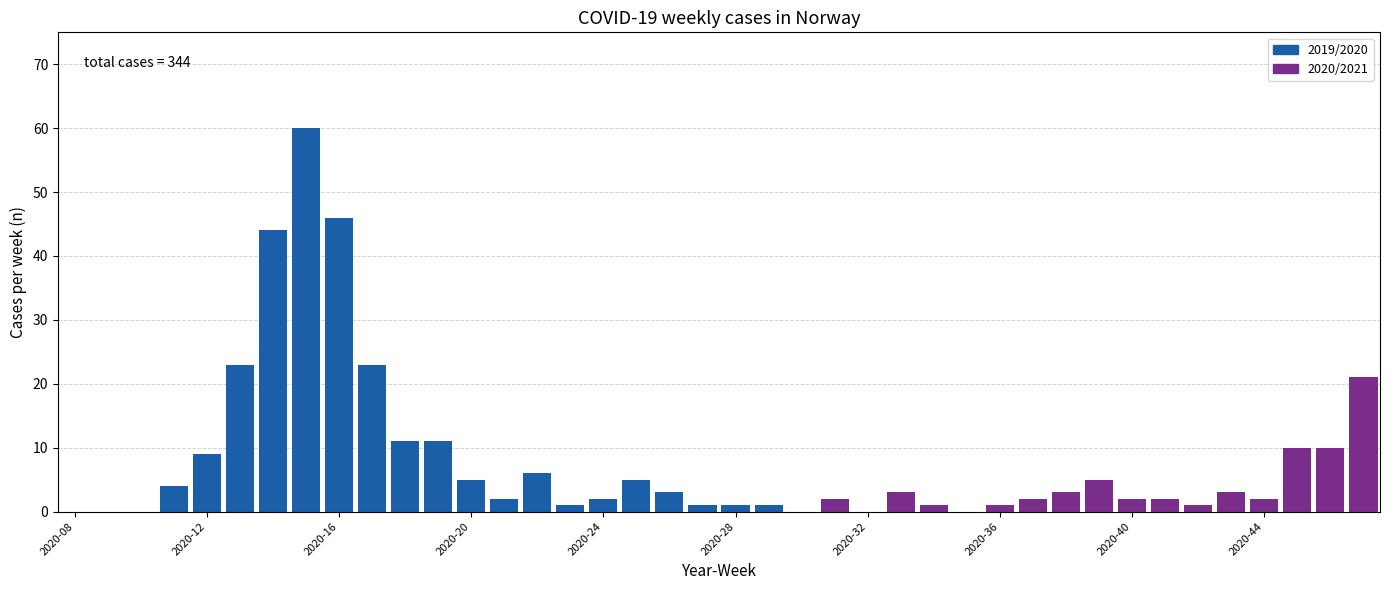

At which label does the data first exceed 3?

2020-11